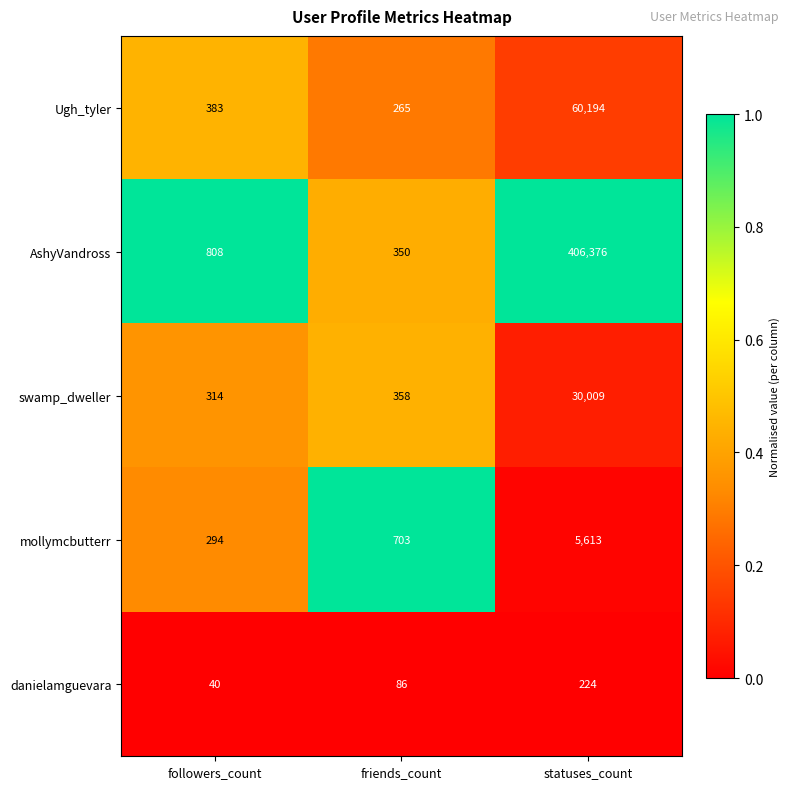

Reading right to left, extract all data points from this chart.

Ugh_tyler: statuses_count=60194	friends_count=265	followers_count=383
AshyVandross: statuses_count=406376	friends_count=350	followers_count=808
swamp_dweller: statuses_count=30009	friends_count=358	followers_count=314
mollymcbutterr: statuses_count=5613	friends_count=703	followers_count=294
danielamguevara: statuses_count=224	friends_count=86	followers_count=40